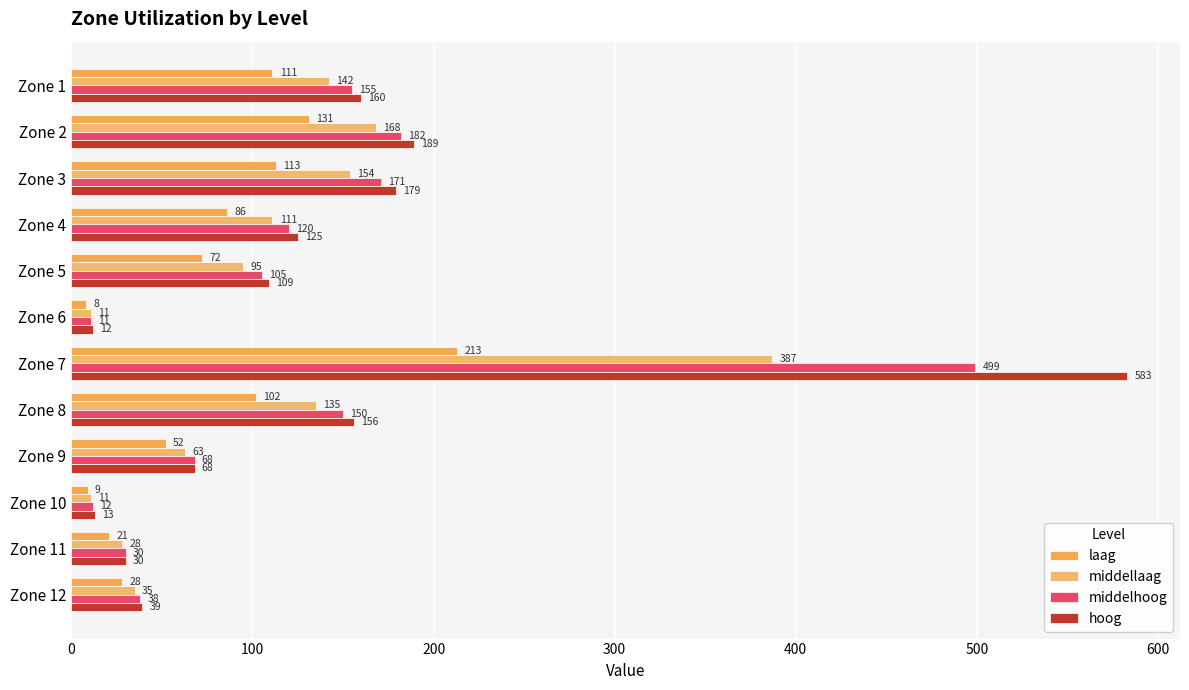

How many data points does each series have?

12